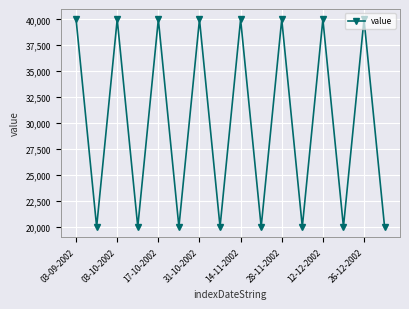

What is the minimum value shown in the chart?

20000